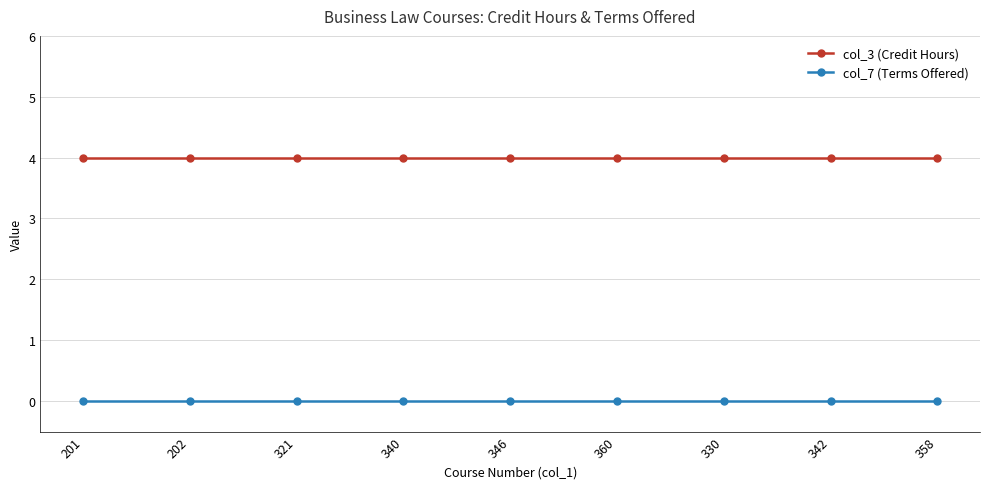

The col_3 (Credit Hours) series shows 4 at 201. True or false?

True